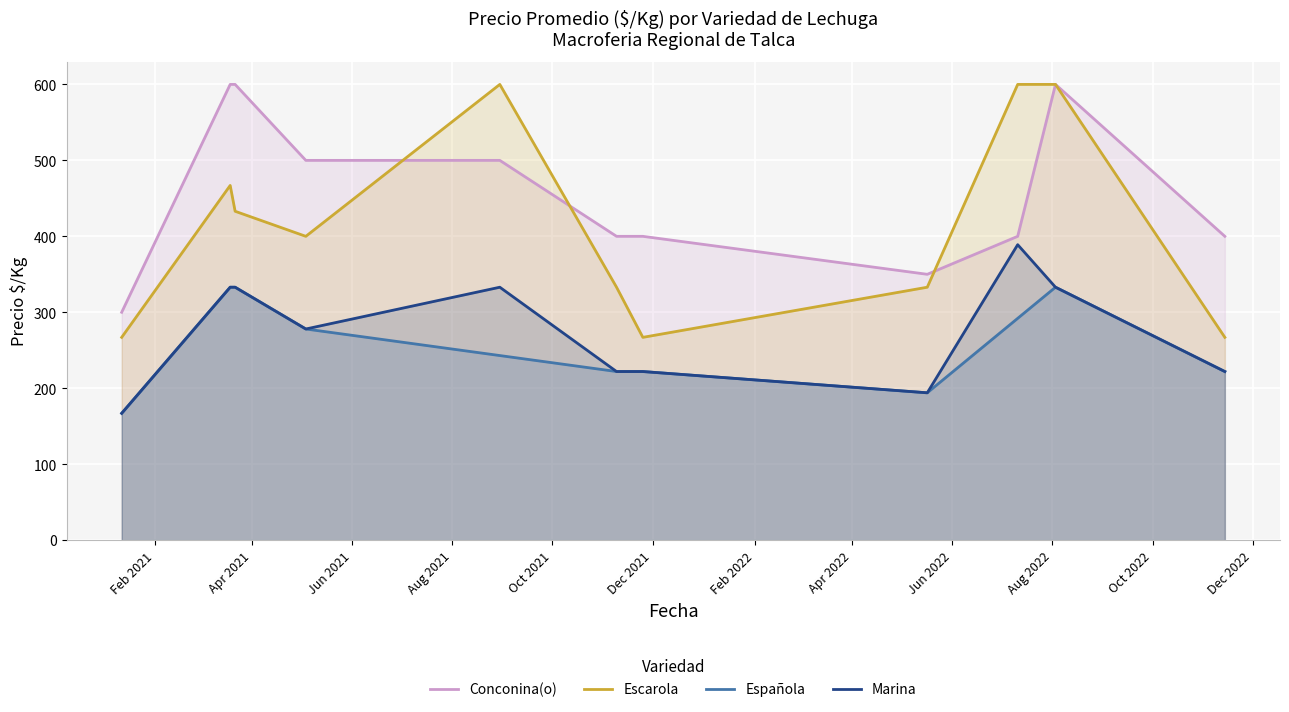

The Conconina(o) series shows 144 at 2021-11-09. True or false?

False